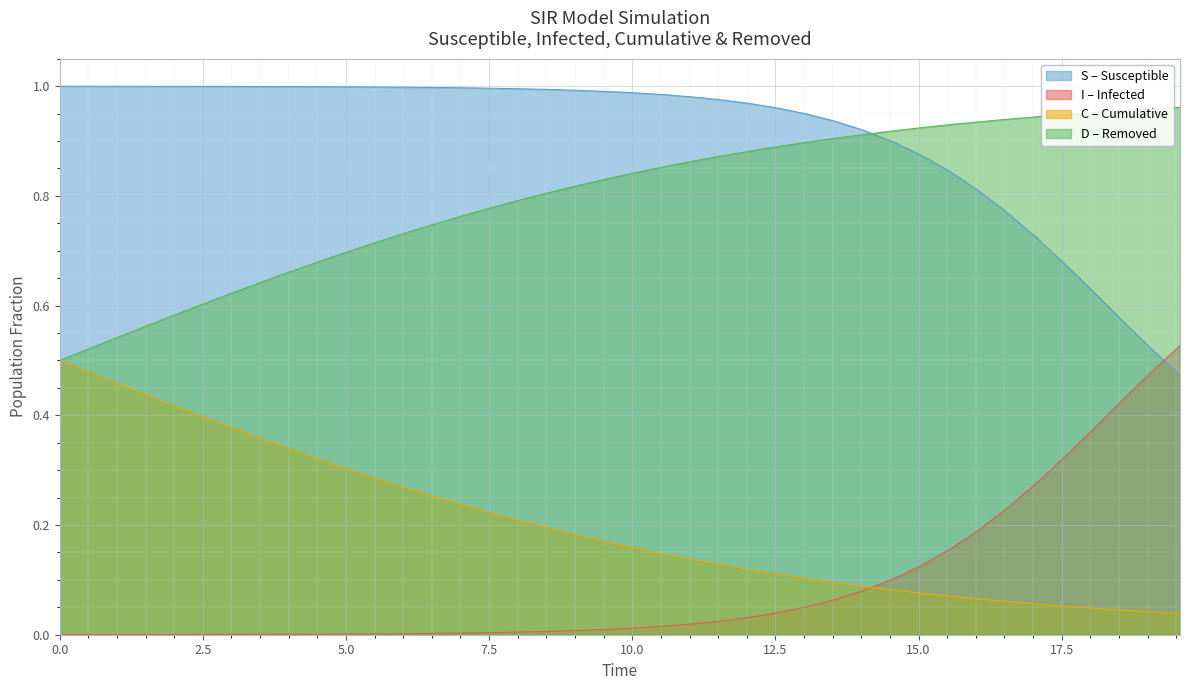

How many lines are shown in the chart?

4